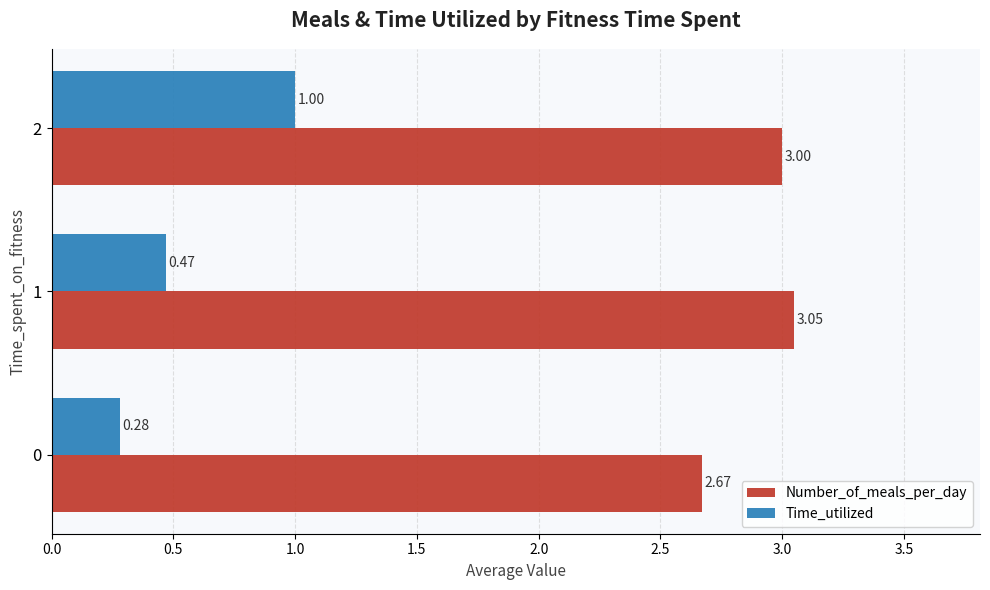

Between 0 and 2, which series saw the biggest shift?

Time_utilized